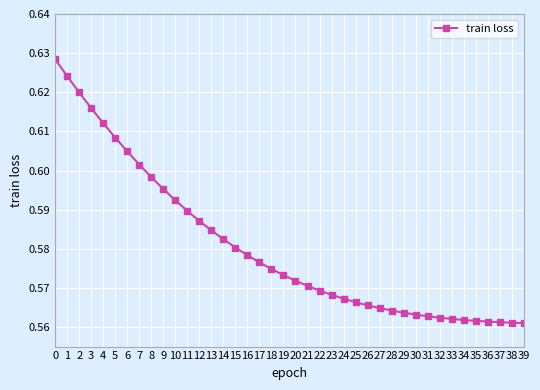

Which has a higher value, 37 or 18?

18